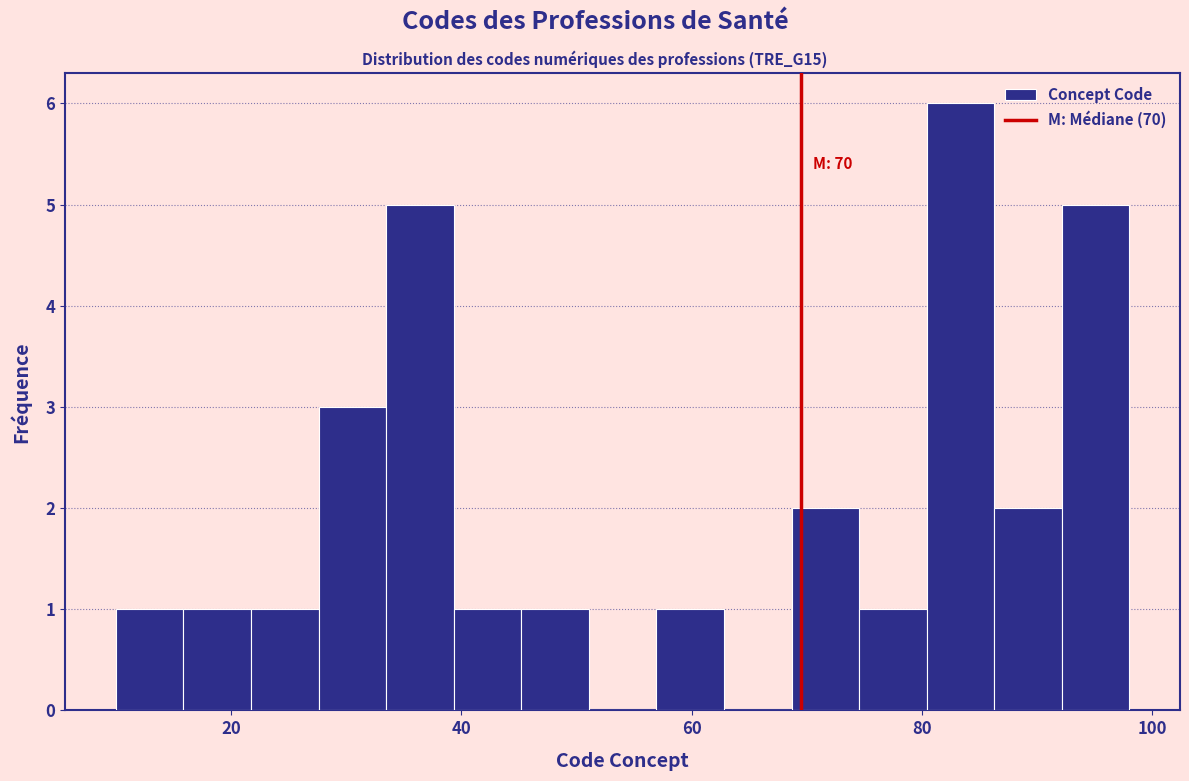

Read against the x-axis, roughly where is the centre of the tallest bar?

84